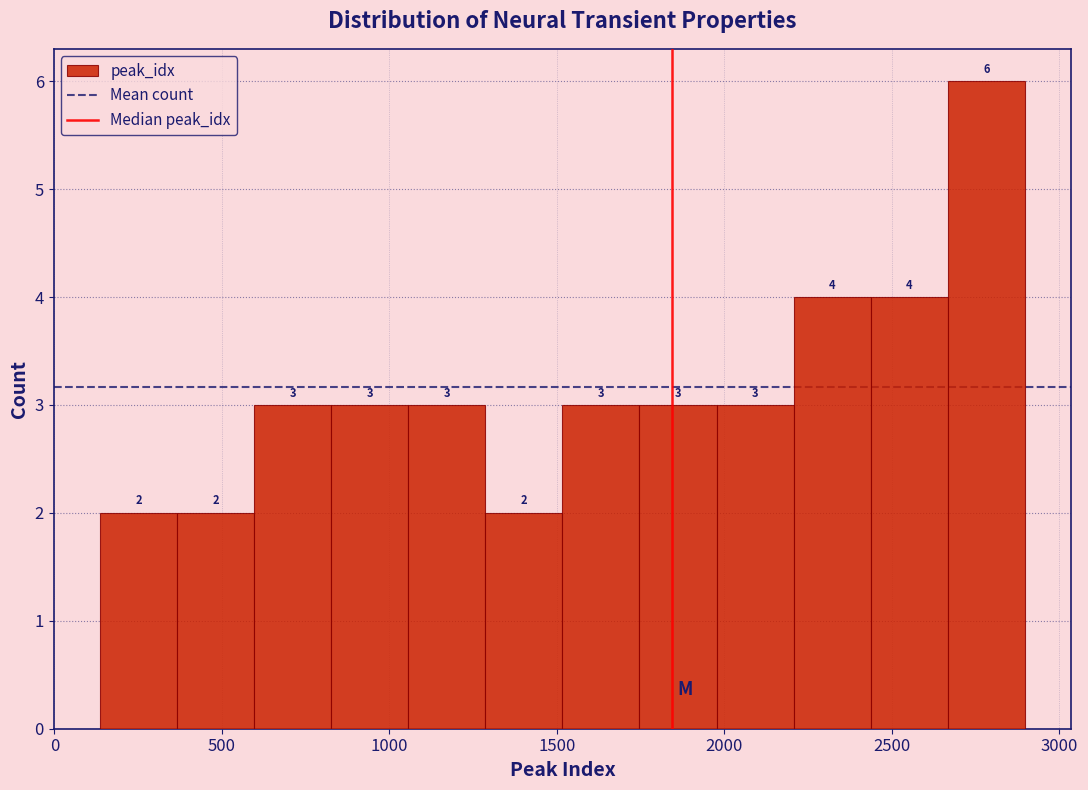

Which range on the x-axis has the tallest bar?

2650 to 2900